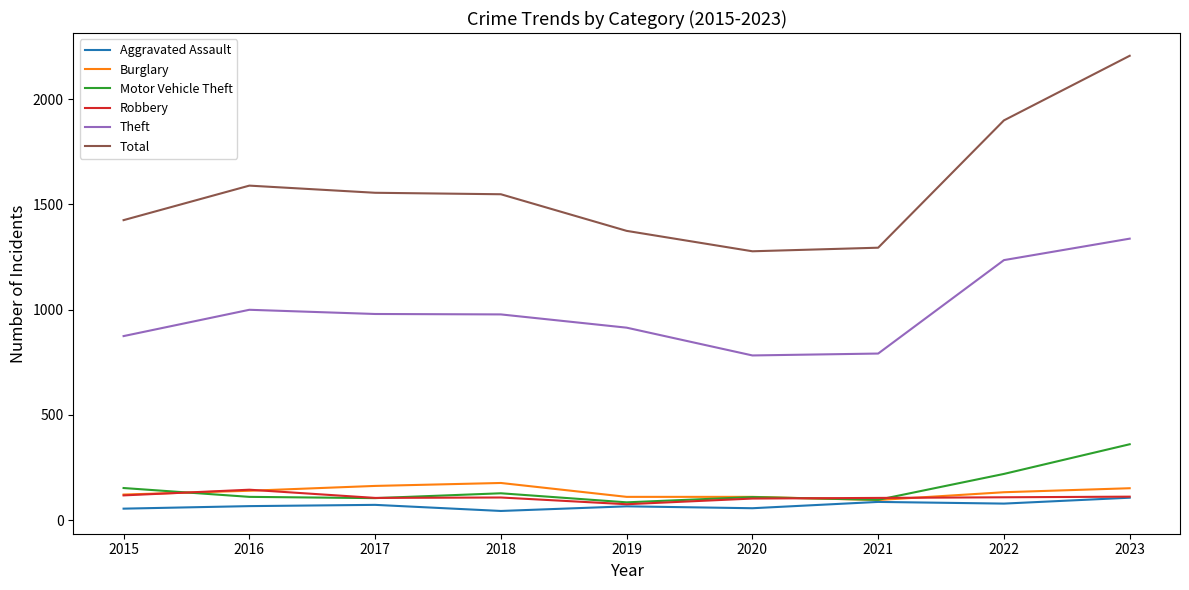

True or false: Robbery and Total cross at least once.

False